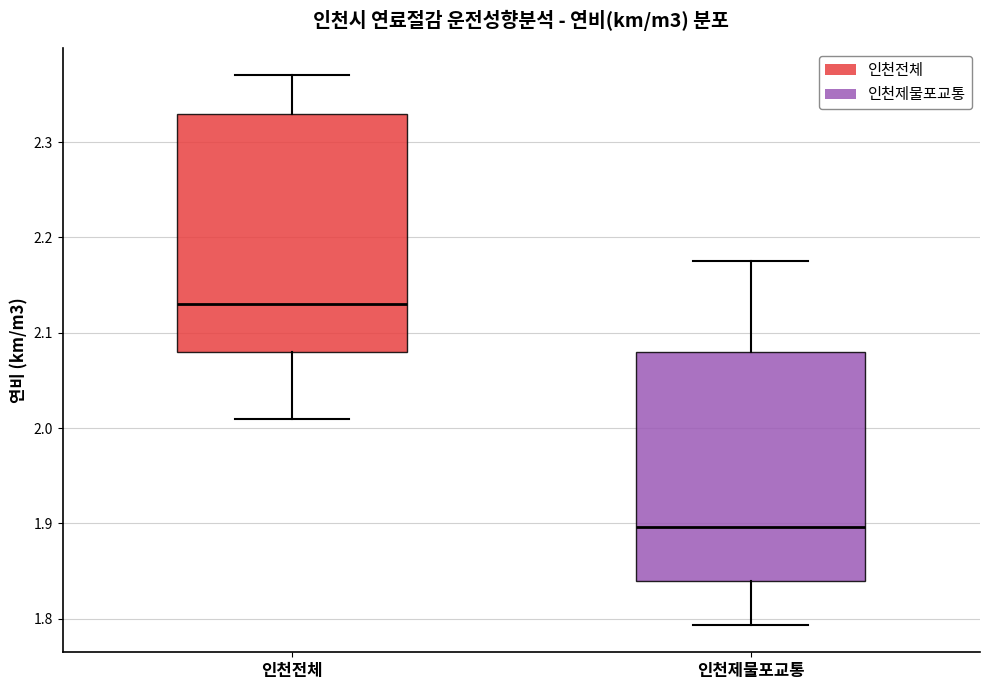

Reading left to right, read every box against the y-axis: the position of its median line, the range the box covers, and the ends of its whiskers. The values are not printed on the chart, so give them approximately, as read against the axis.

인천전체: median 2.13, box 2.08 to 2.33, whiskers 2.01 to 2.37
인천제물포교통: median 1.90, box 1.84 to 2.08, whiskers 1.79 to 2.17